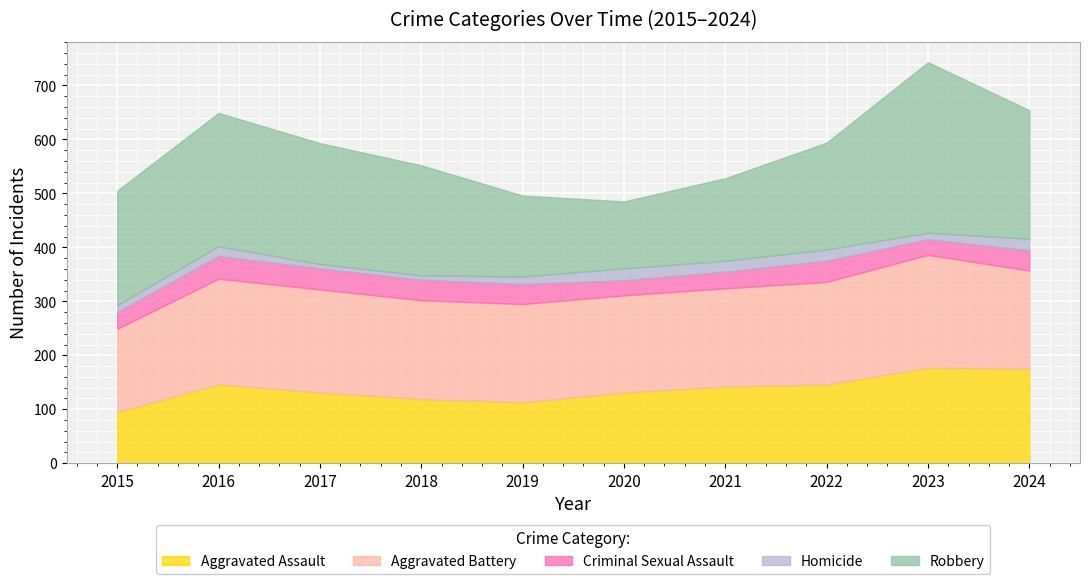

Which has a higher value, 2021 or 2016?

2016